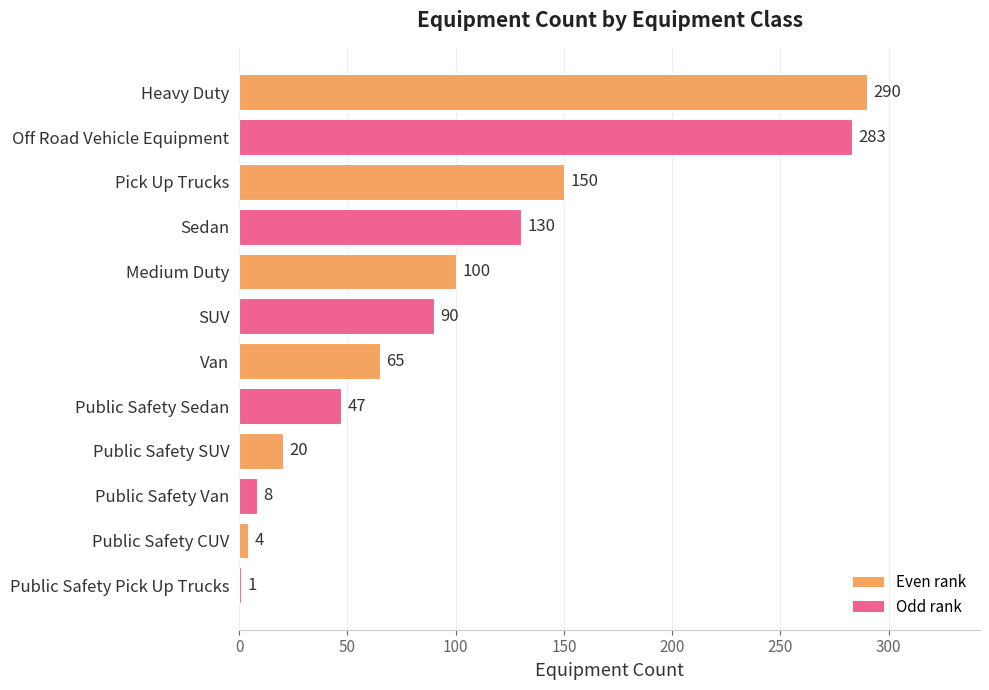

What is the greatest value displayed?

290